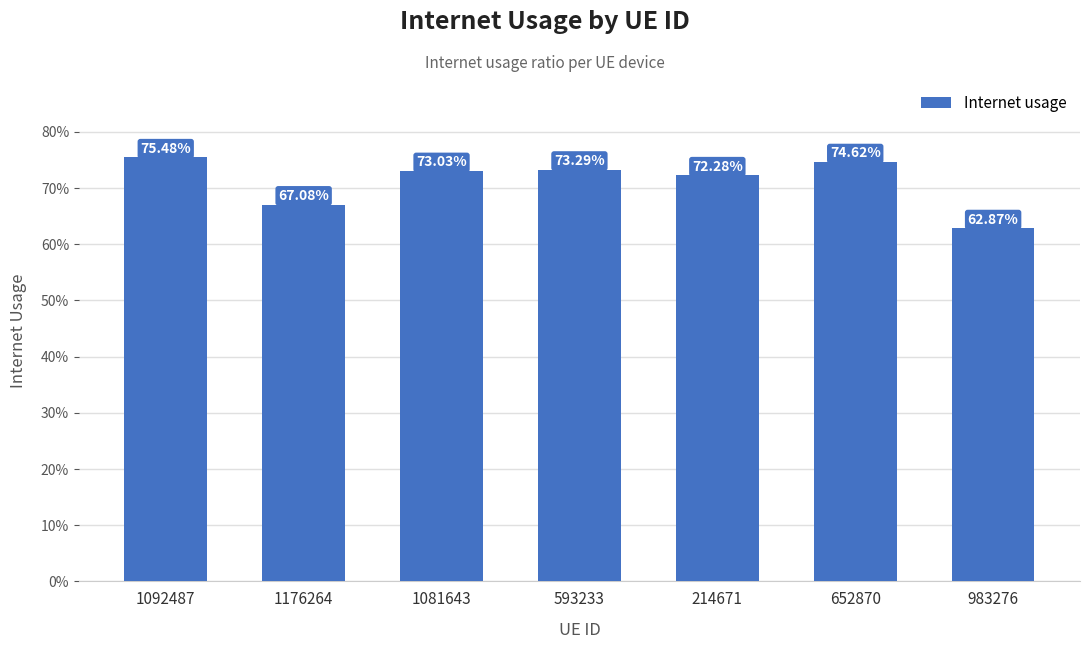

What is the label of the 1st bar from the left?

1092487